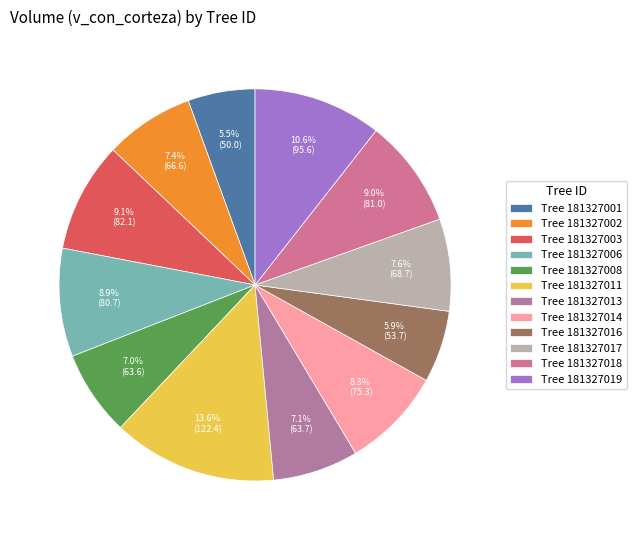

Count the number of slices in the pie.

12